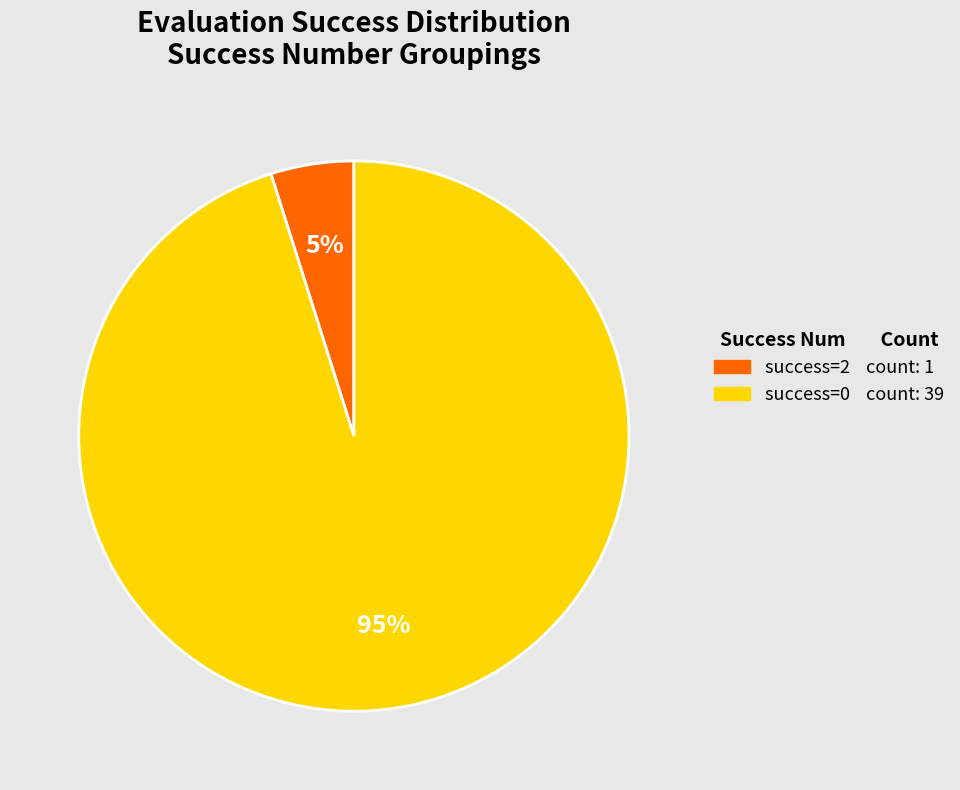

To the nearest percent, what is the difference between the largest and smallest slice percentages?

90%